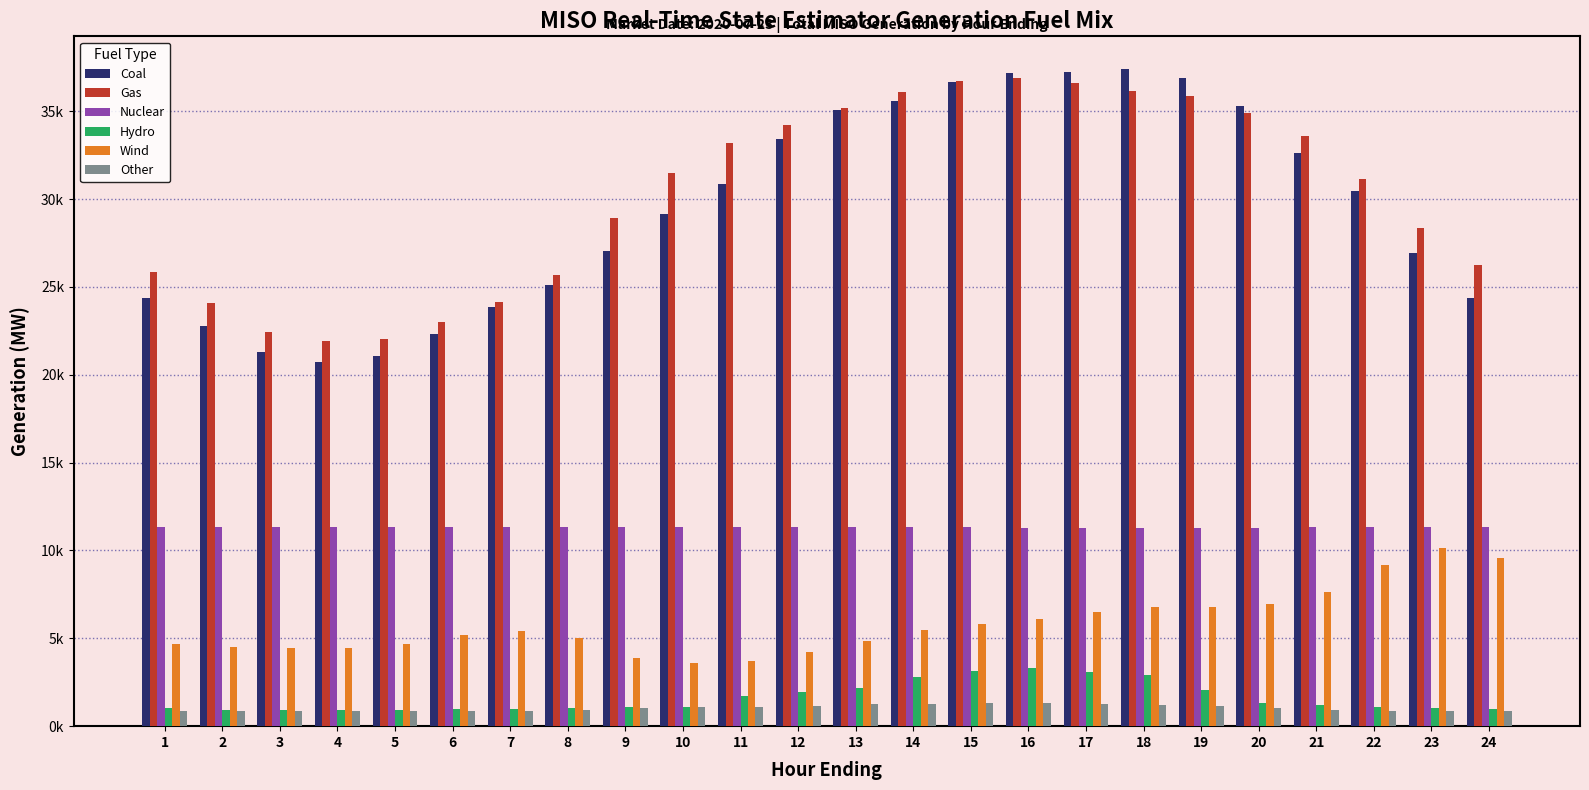

Rank the categories by Gas value from highest to lowest.

16, 15, 17, 18, 14, 19, 13, 20, 12, 21, 11, 10, 22, 9, 23, 24, 1, 8, 7, 2, 6, 3, 5, 4